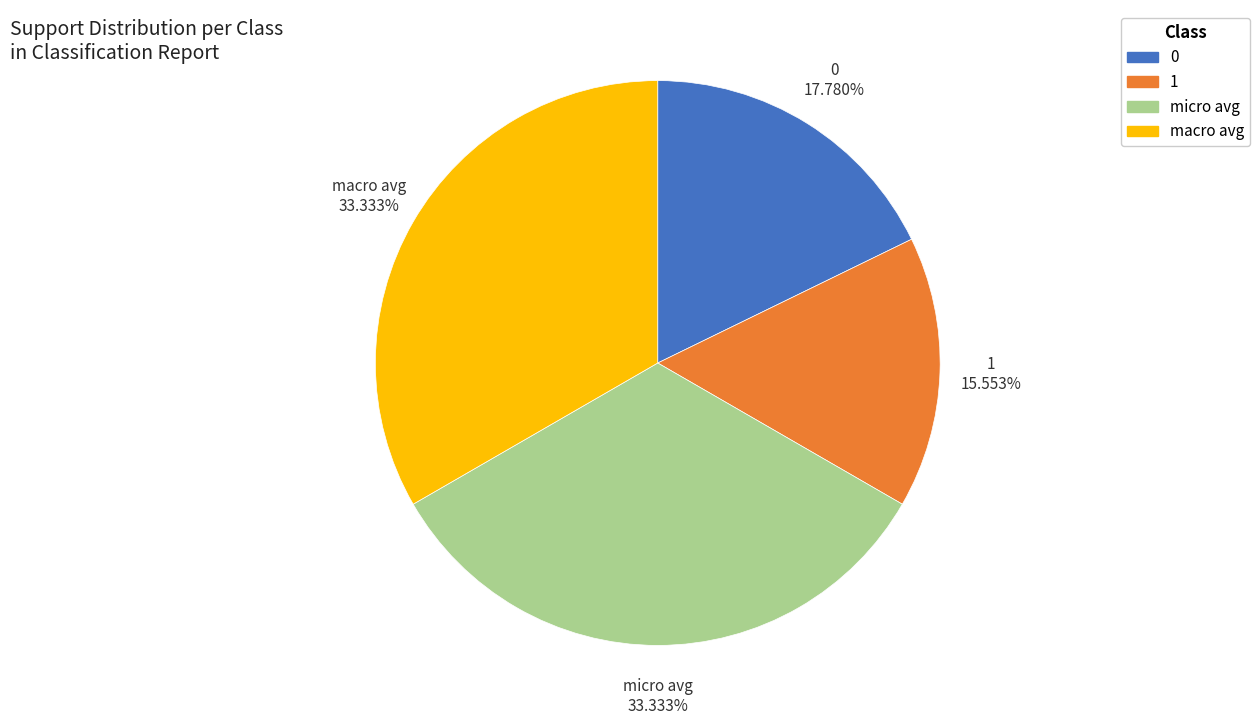

Is there a majority slice in this chart?

No